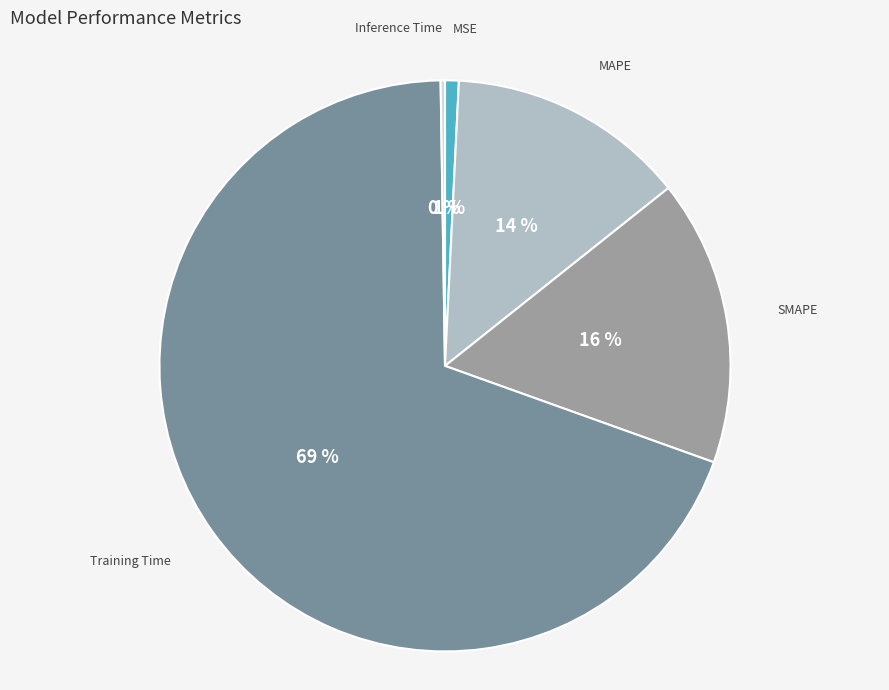

To the nearest percent, what portion does Training Time represent?

69%